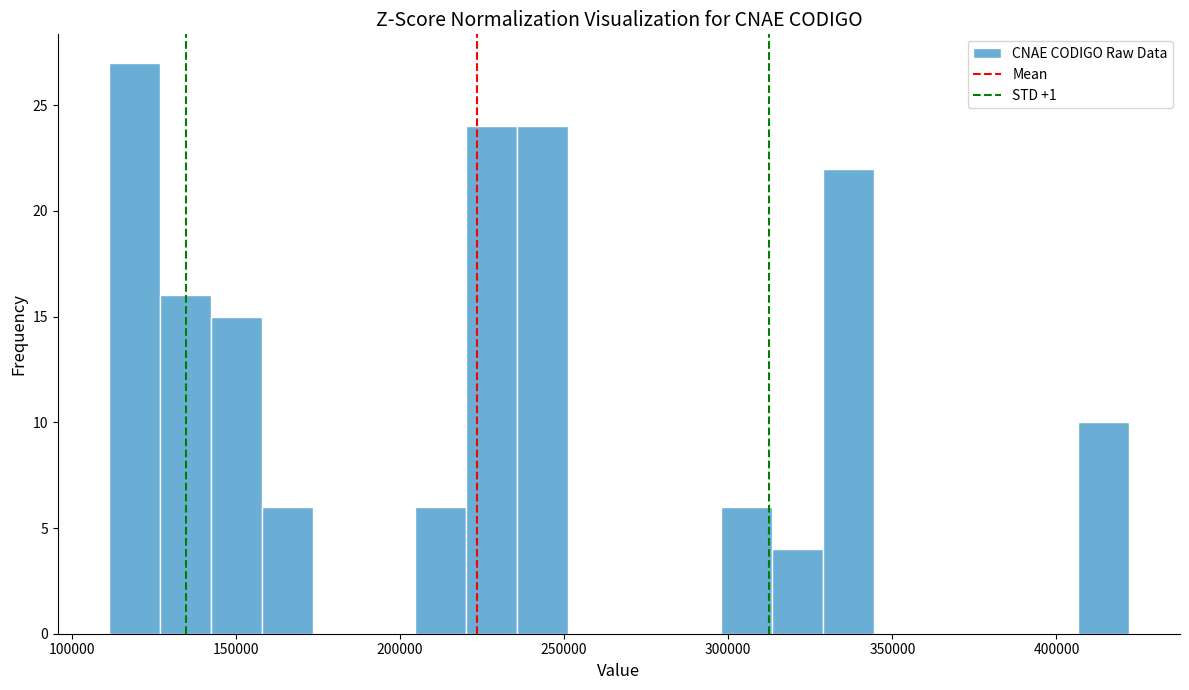

Read against the x-axis, roughly where is the centre of the tallest bar?

120000